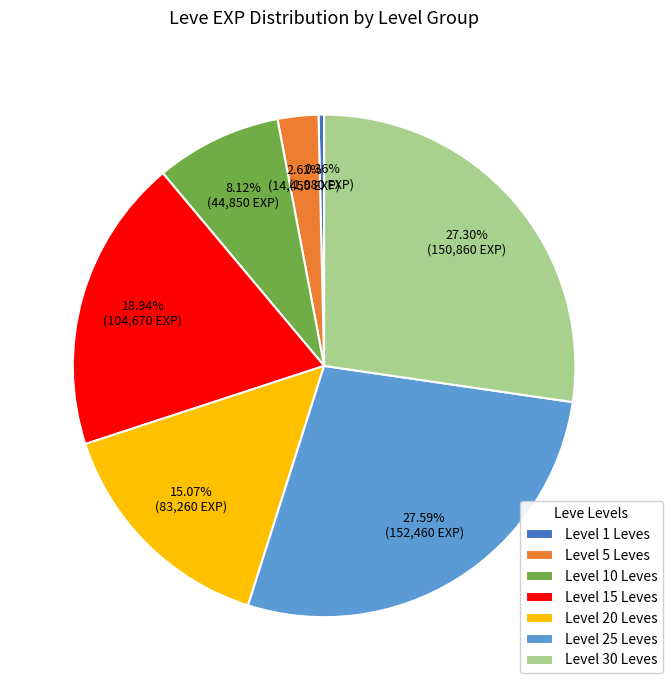

To the nearest percent, what is the difference between the largest and smallest slice percentages?

27%